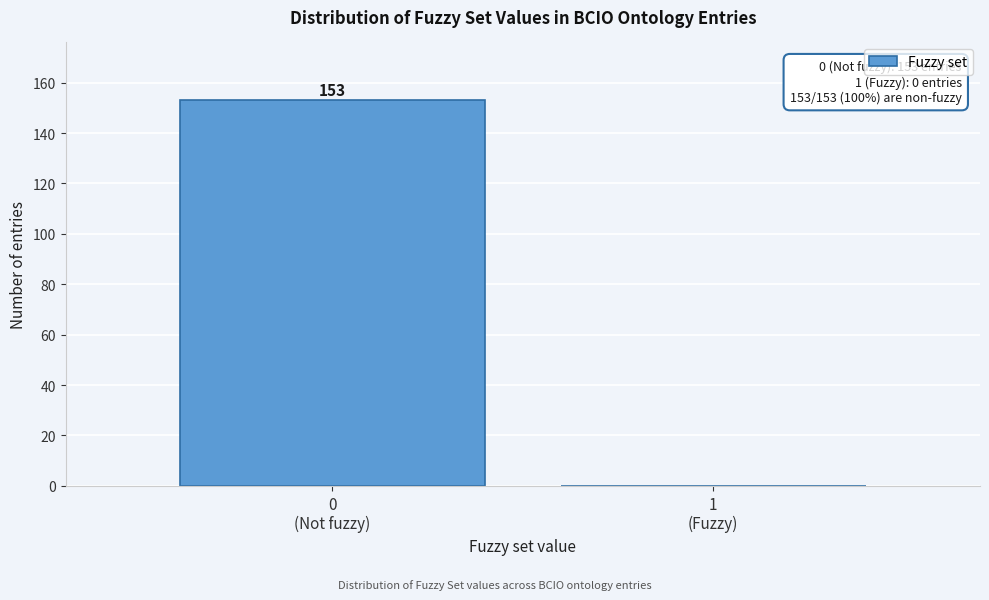

What is the sum of all values?

153